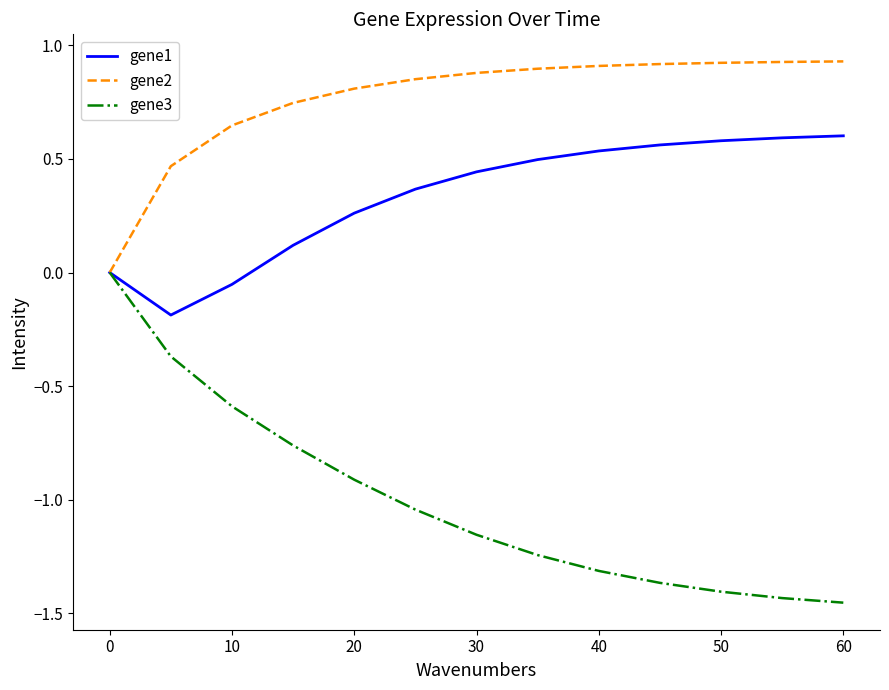

Which series has the largest range (max minus min)?

gene3